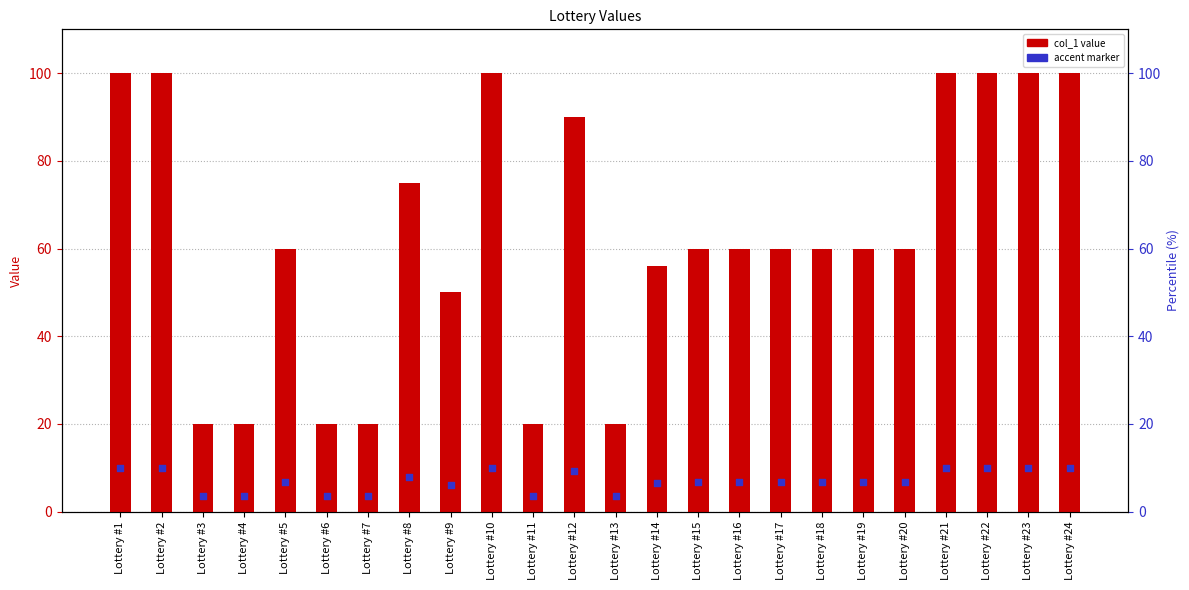

What is the change in value from Lottery #4 to Lottery #12?

+70